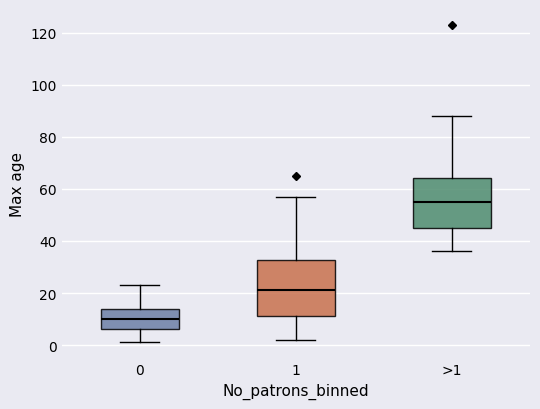

Reading left to right, read every box against the y-axis: the position of its median line, the range the box covers, and the ends of its whiskers. The values are not printed on the chart, so give them approximately, as read against the axis.

0: median 10, box 6 to 14, whiskers 2 to 24
1: median 22, box 12 to 32, whiskers 2 to 58
>1: median 56, box 46 to 64, whiskers 36 to 88